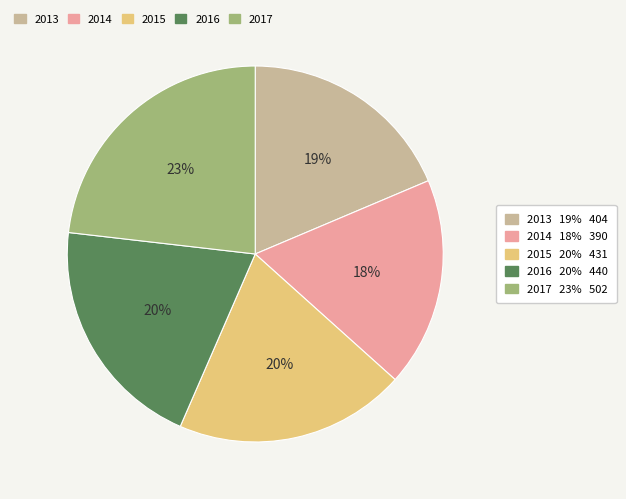

Is there any slice that represents more than half of the pie?

No